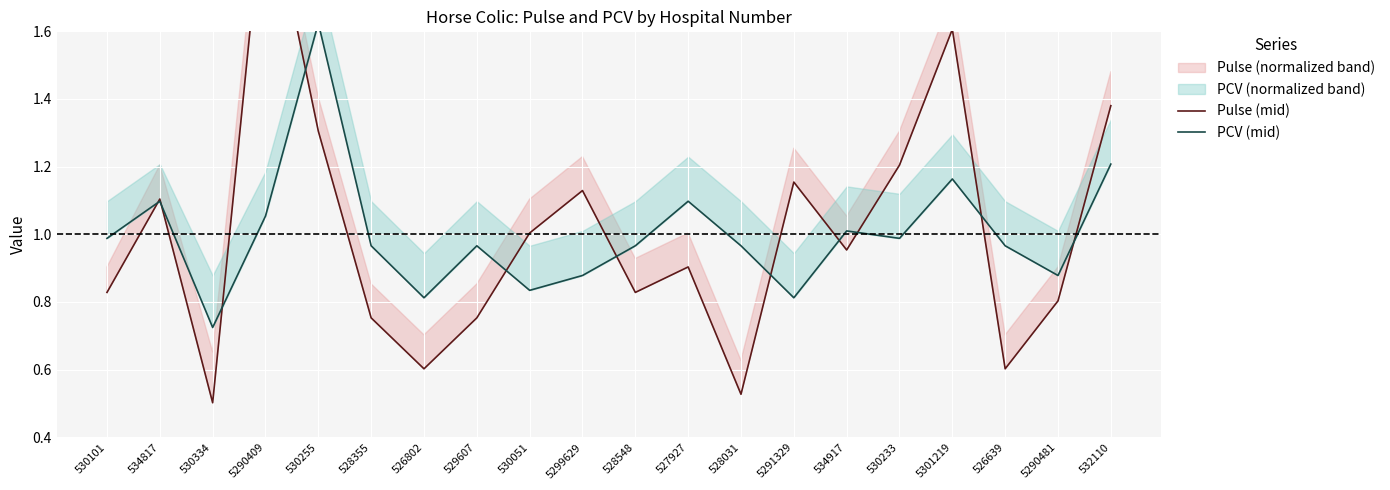

Which has a higher value, 528031 or 530051?

530051